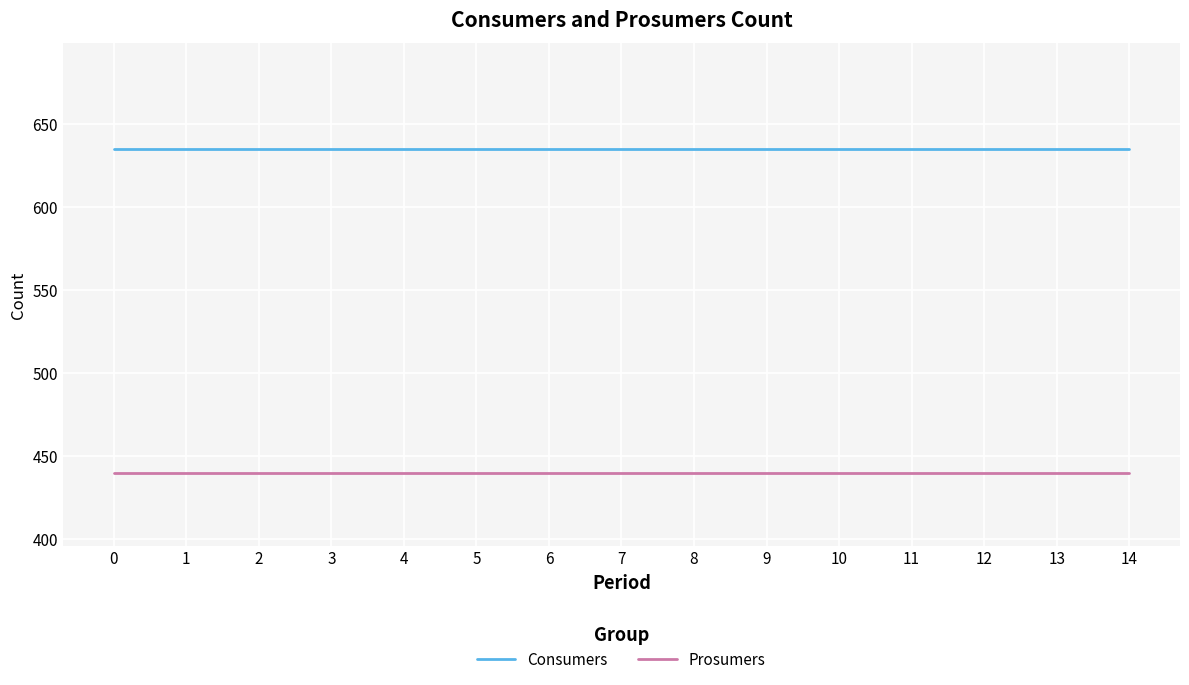

List the series in order of their overall mean, highest first.

Consumers, Prosumers